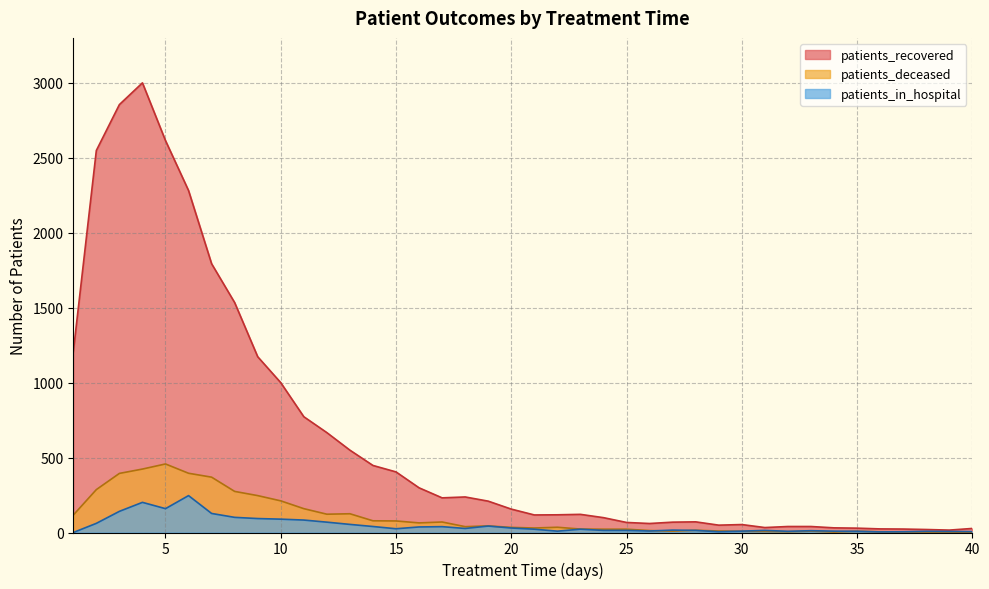

Is the value of patients_deceased at 21 greater than the value of patients_recovered at 39?

Yes